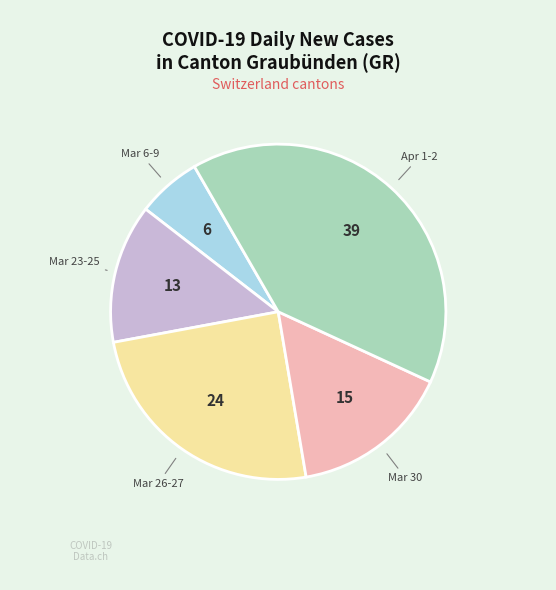

Is there a majority slice in this chart?

No